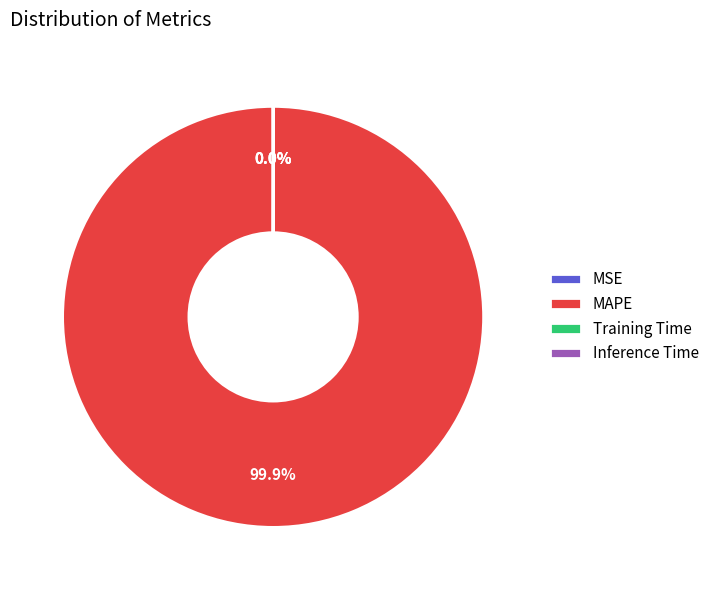

Is there any slice that represents more than half of the pie?

Yes